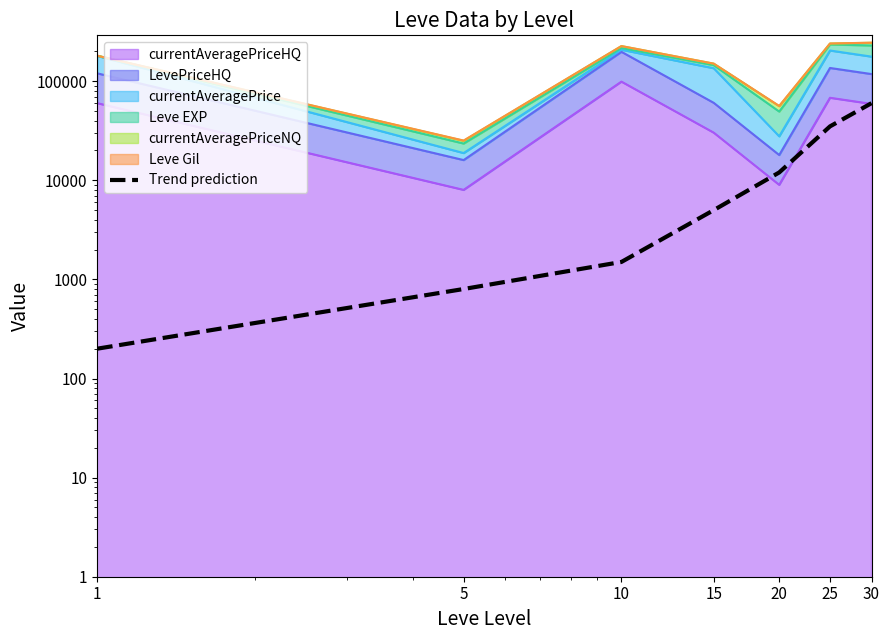

List the labels in order of value, smallest first.

1, 5, 10, 15, 20, 25, 30